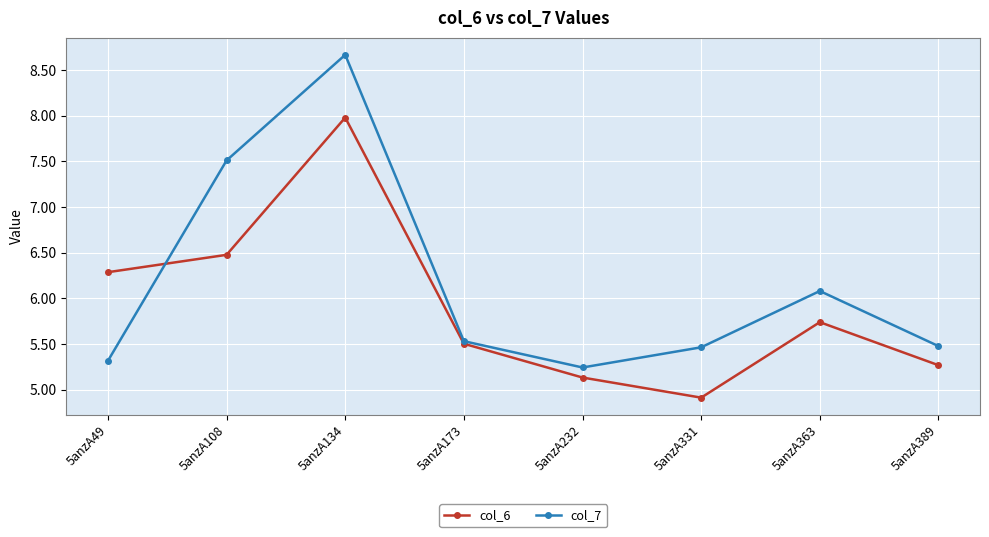

At 5anzA232, list the series in order from largest to smallest.

col_7, col_6